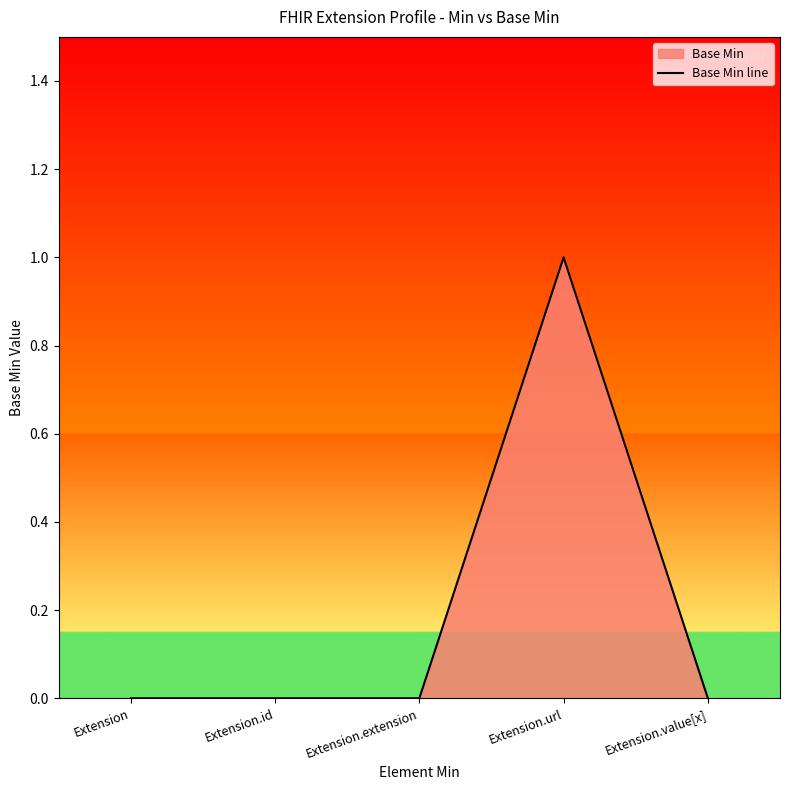

The chart shows a value of 0 at Extension.value[x]. True or false?

True